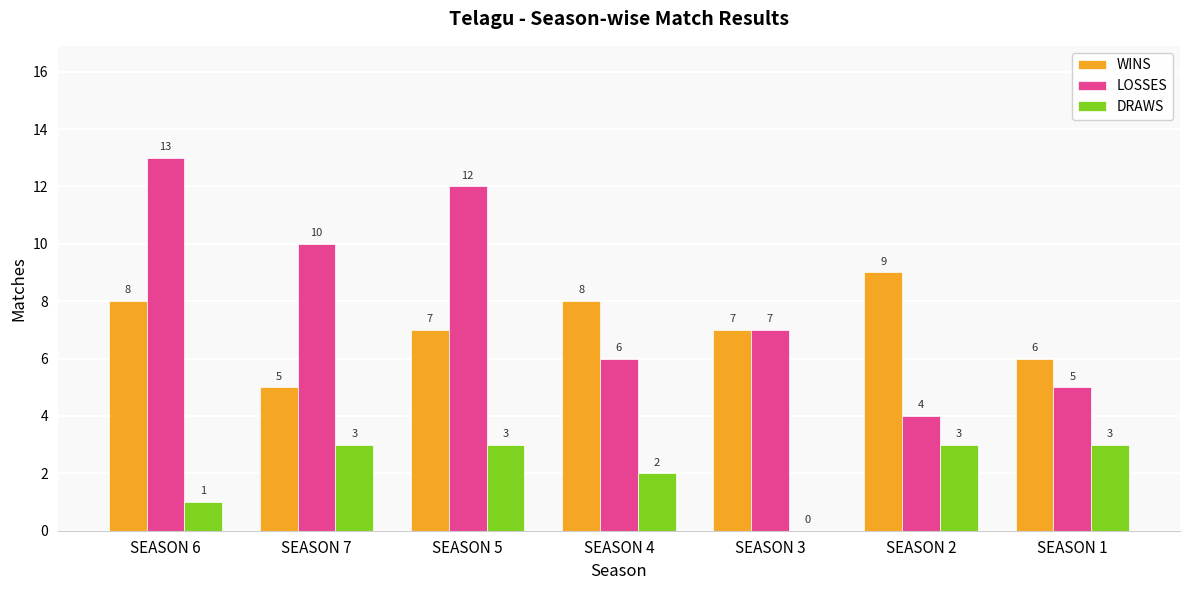

Which series changed the most between SEASON 6 and SEASON 3?

LOSSES